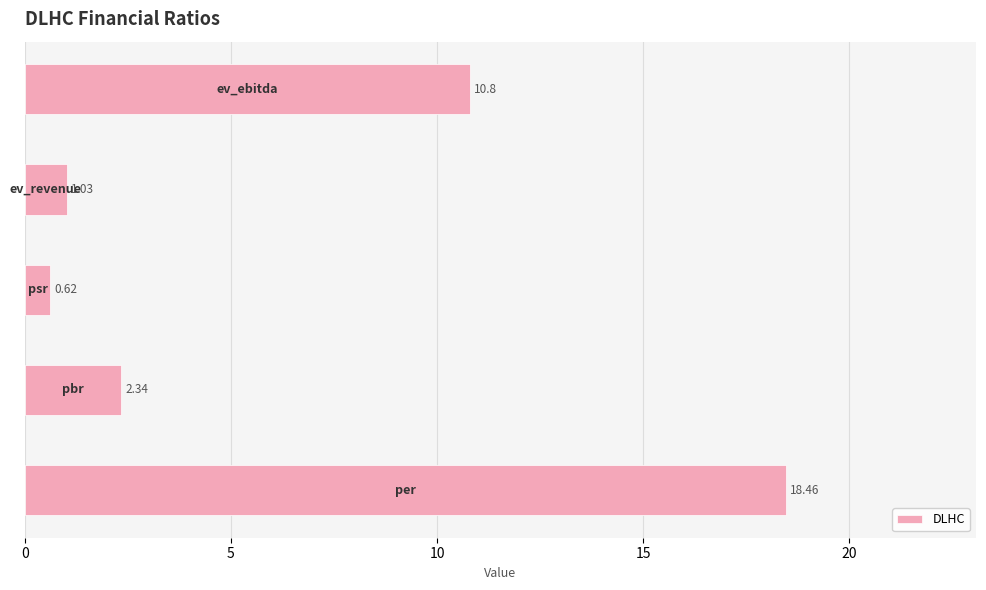

What is the difference between the maximum and minimum values?

17.8